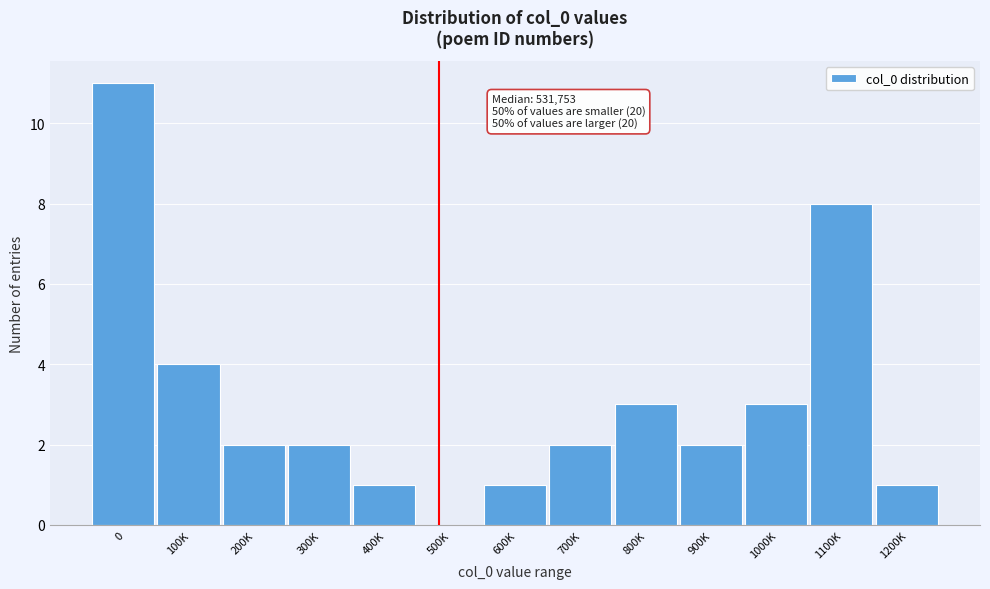

Reading left to right, transcribe all the data shown in this chart.

0=11	100K=4	200K=2	300K=2	400K=1	500K=0	600K=1	700K=2	800K=3	900K=2	1000K=3	1100K=8	1200K=1